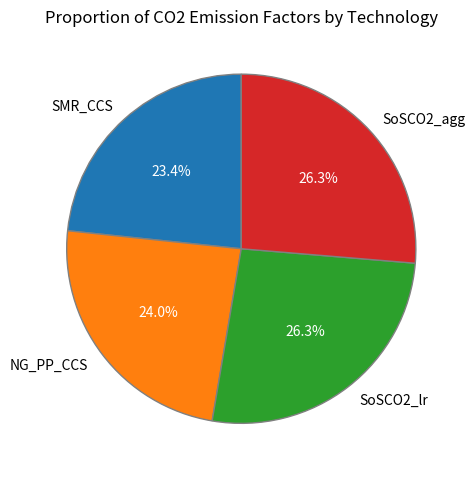

What portion of the pie excludes SoSCO2_lr?

73.7%